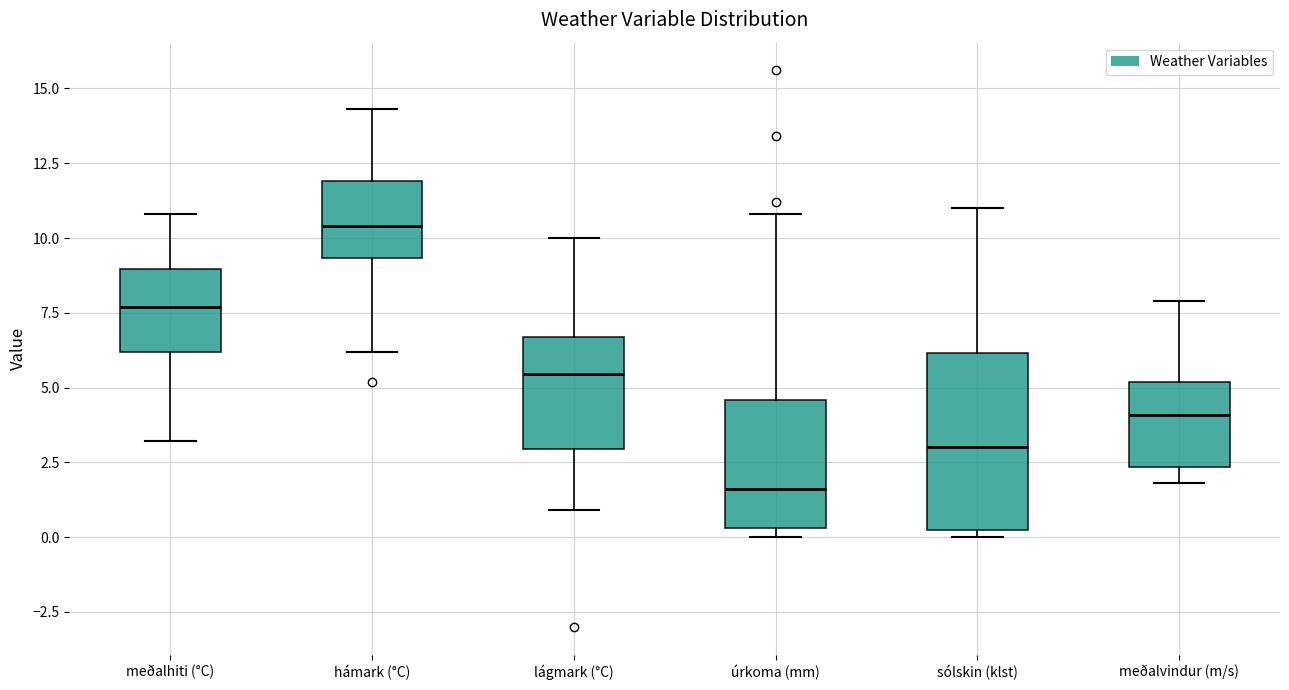

Reading left to right, transcribe this box plot: for each box, give where its median line is, the range the box spans, and where its two whiskers end, as read against the y-axis. The values are not printed on the chart, so give them approximately, as read against the axis.

meðalhiti (°C): median 7.5, box 6.0 to 9.0, whiskers 3.0 to 11.0
hámark (°C): median 10.5, box 9.5 to 12.0, whiskers 6.0 to 14.5
lágmark (°C): median 5.5, box 3.0 to 6.5, whiskers 1.0 to 10.0
úrkoma (mm): median 1.5, box 0.5 to 4.5, whiskers 0.0 to 11.0
sólskin (klst): median 3.0, box 0.0 to 6.0, whiskers 0.0 (just below the box's lower edge) to 11.0
meðalvindur (m/s): median 4.0, box 2.5 to 5.0, whiskers 2.0 to 8.0